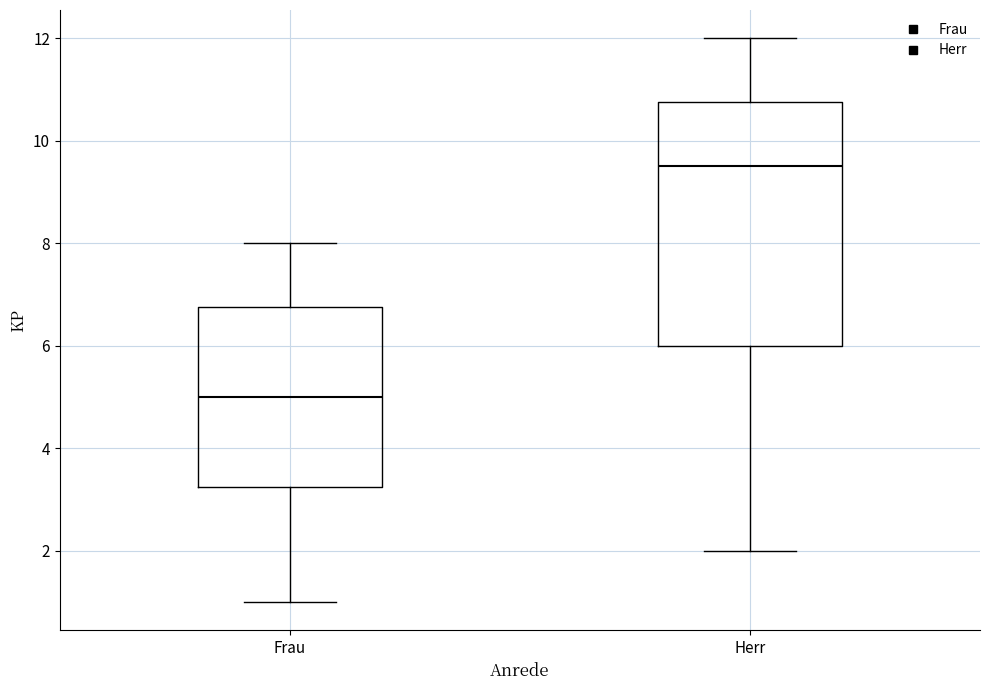

Which box's median line is the highest?

Herr